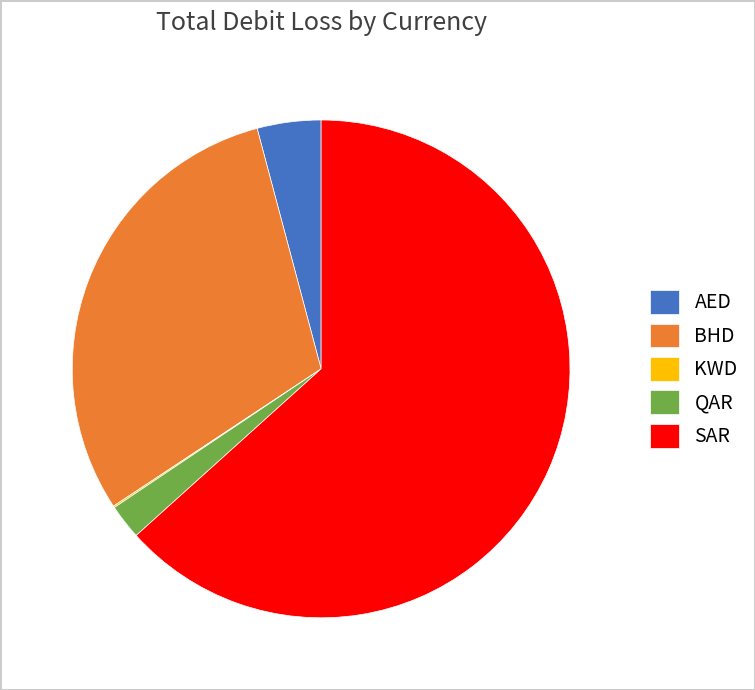

True or false: BHD accounts for 36% of the total.

False